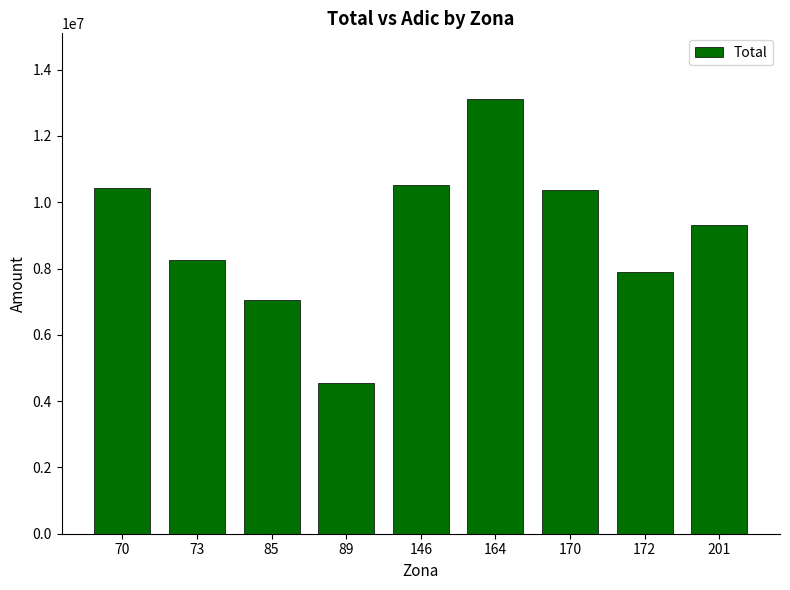

What is the approximate value at 146?

10513435.3